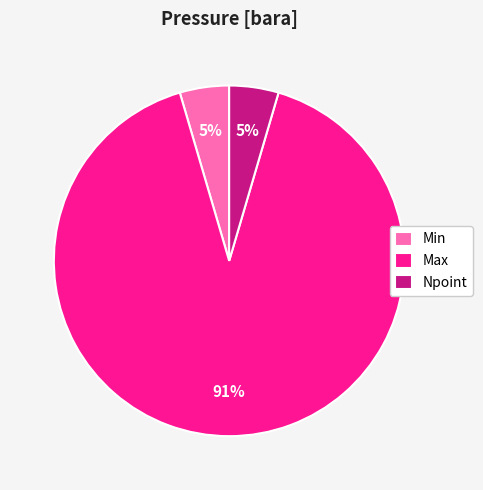

Is it true that Npoint is 5% of the pie?

True